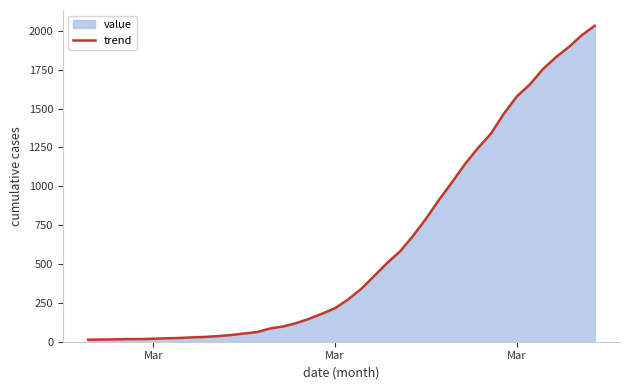

How many lines are shown in the chart?

1